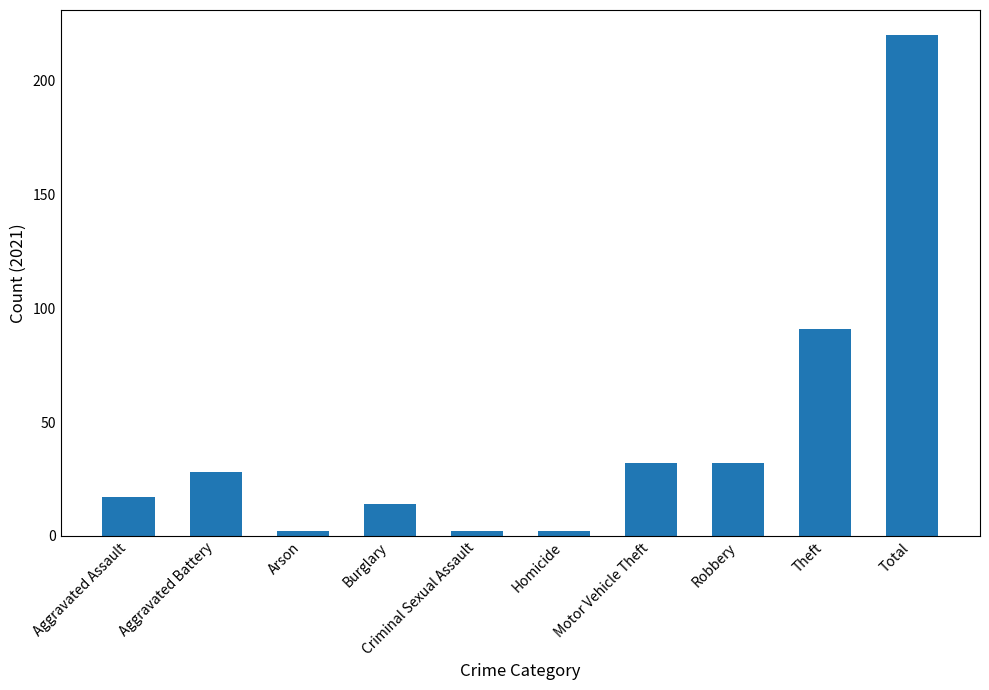

What is the sum of the values at Robbery and Total?

252